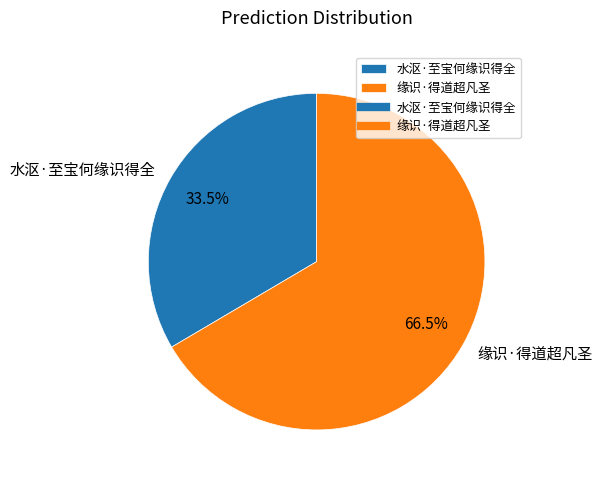

Which has a higher value, 水沤·至宝何缘识得全 or 缘识·得道超凡圣?

缘识·得道超凡圣